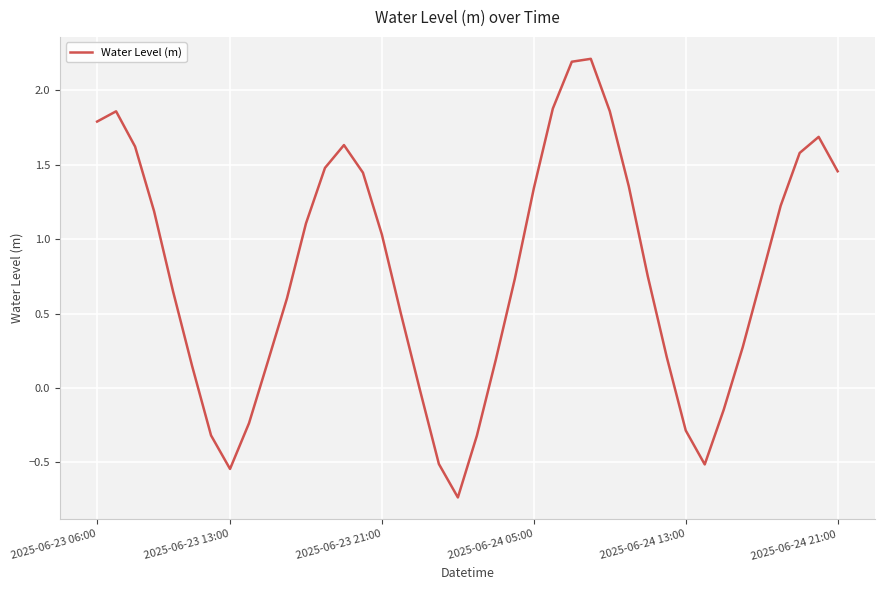

What is the greatest value displayed?

2.2